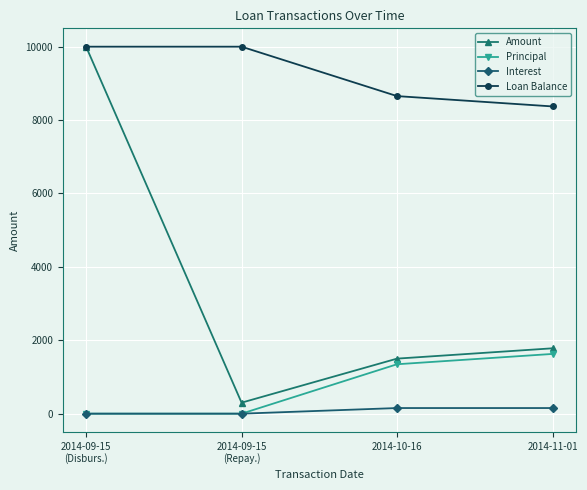

The value of Principal at 2014-09-15
(Repay.) is 0.0. True or false?

True